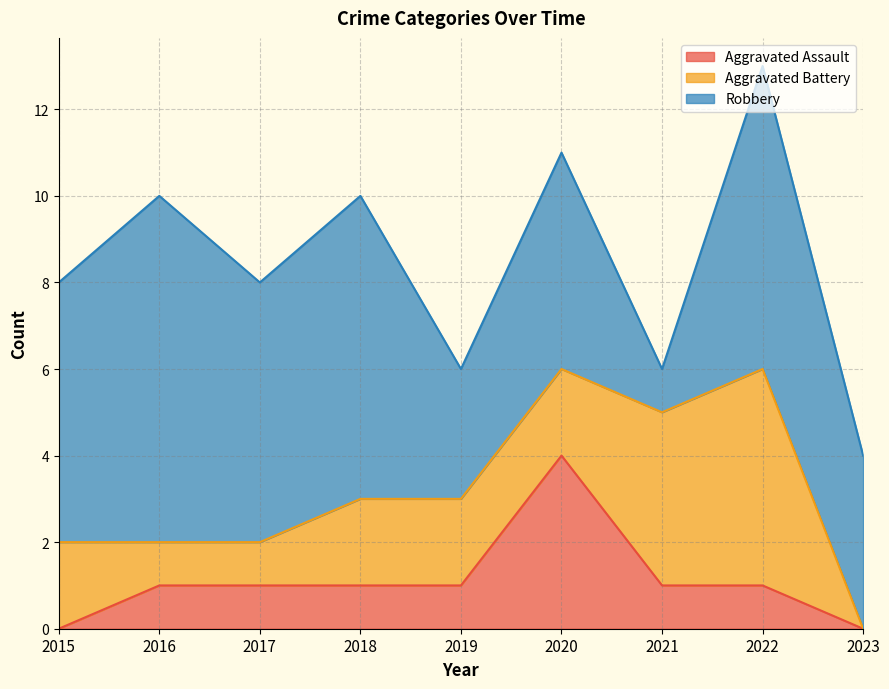

The value of Aggravated Battery at 2021 is 7. True or false?

False